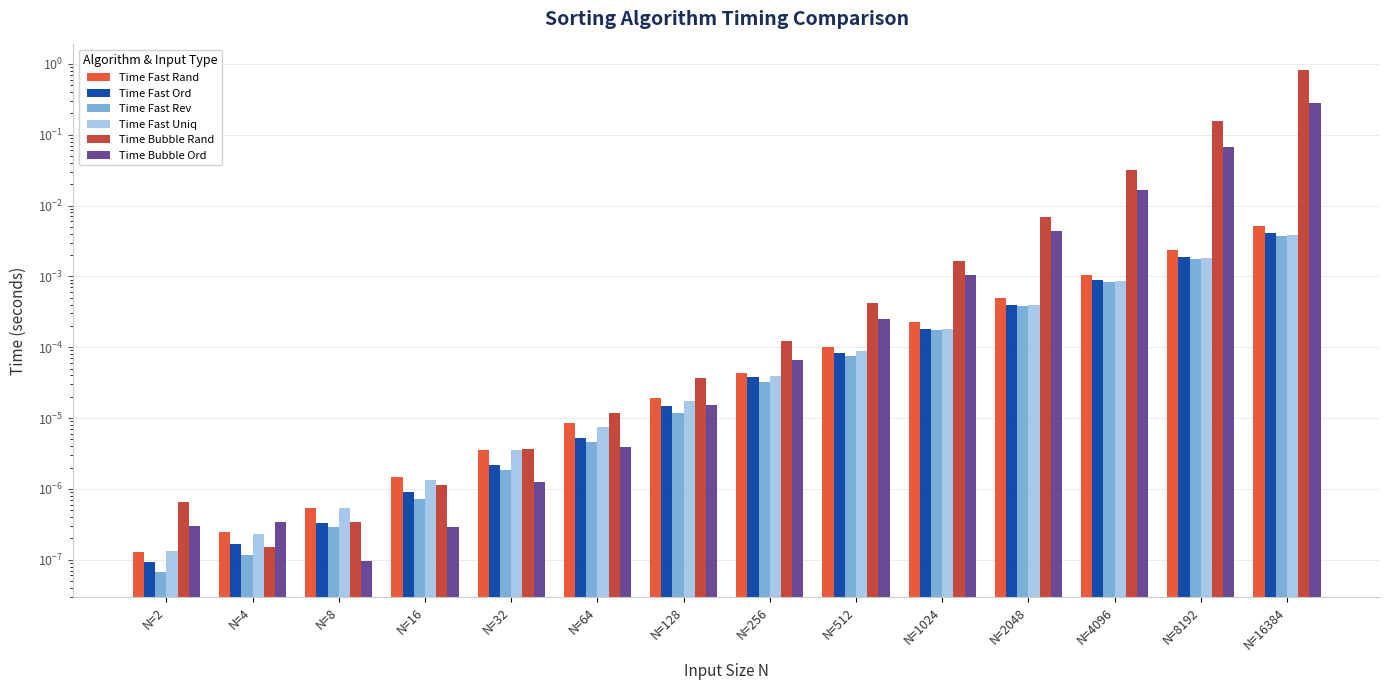

Is it true that Time Bubble Ord equals 0.0 at N=128?

False